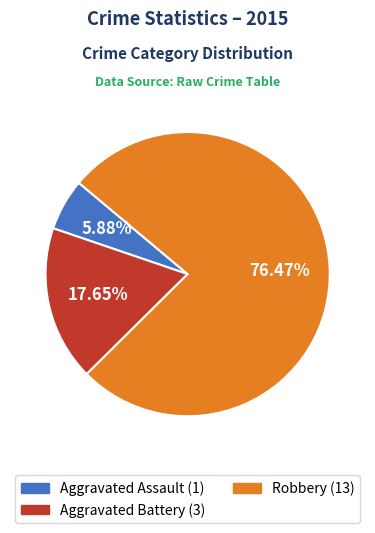

How many slices are in this pie chart?

3